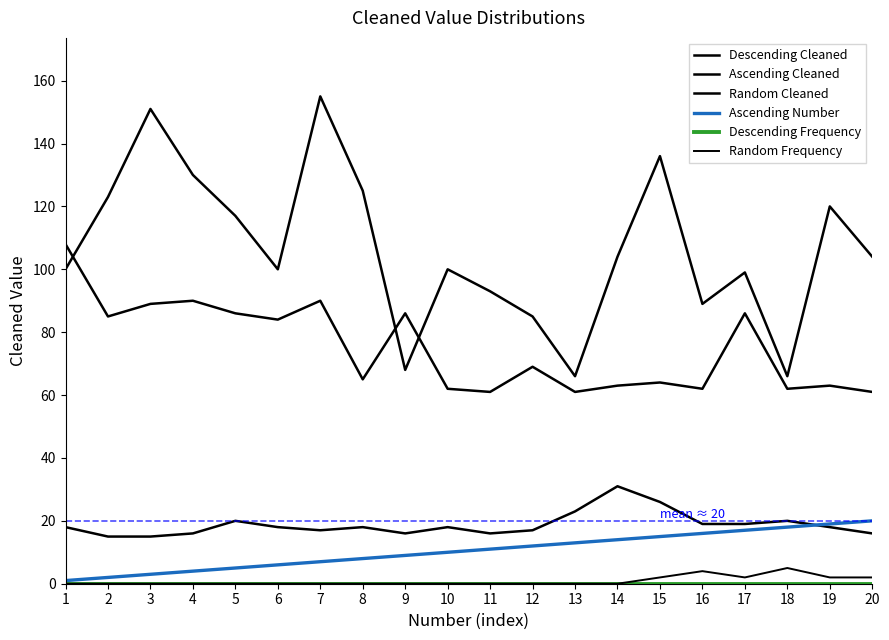

Reading right to left, extract all data points from this chart.

Descending Cleaned: 20=104	19=120	18=66	17=99	16=89	15=136	14=104	13=66	12=85	11=93	10=100	9=68	8=125	7=155	6=100	5=117	4=130	3=151	2=123	1=100
Ascending Cleaned: 20=61	19=63	18=62	17=86	16=62	15=64	14=63	13=61	12=69	11=61	10=62	9=86	8=65	7=90	6=84	5=86	4=90	3=89	2=85	1=108
Random Cleaned: 20=16	19=18	18=20	17=19	16=19	15=26	14=31	13=23	12=17	11=16	10=18	9=16	8=18	7=17	6=18	5=20	4=16	3=15	2=15	1=18
Ascending Number: 20=20	19=19	18=18	17=17	16=16	15=15	14=14	13=13	12=12	11=11	10=10	9=9	8=8	7=7	6=6	5=5	4=4	3=3	2=2	1=1
Descending Frequency: 20=0	19=0	18=0	17=0	16=0	15=0	14=0	13=0	12=0	11=0	10=0	9=0	8=0	7=0	6=0	5=0	4=0	3=0	2=0	1=0
Random Frequency: 20=2	19=2	18=5	17=2	16=4	15=2	14=0	13=0	12=0	11=0	10=0	9=0	8=0	7=0	6=0	5=0	4=0	3=0	2=0	1=0